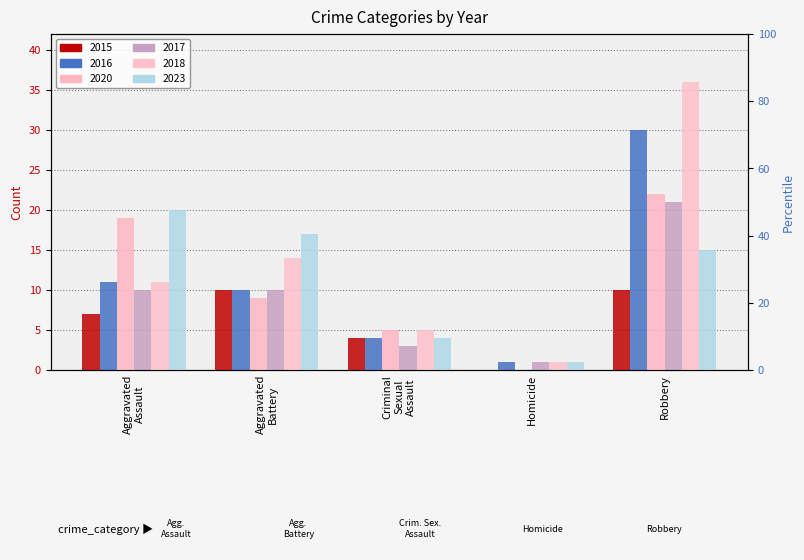

What is the total value across all series at Criminal Sexual Assault?

25